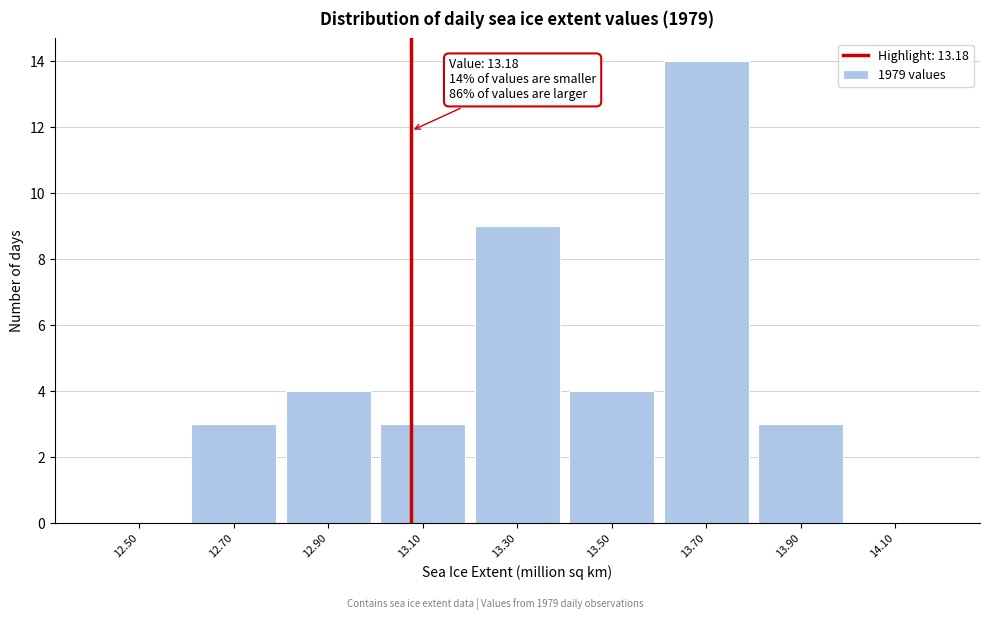

Reading left to right, what are all the values shown in this chart?

12.50=0	12.70=3	12.90=4	13.10=3	13.30=9	13.50=4	13.70=14	13.90=3	14.10=0